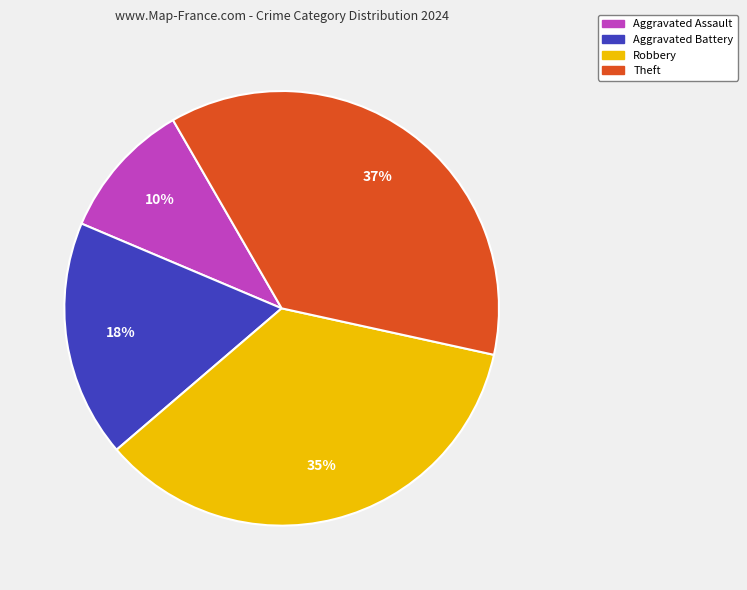

Does Robbery account for over 50% of the chart?

No